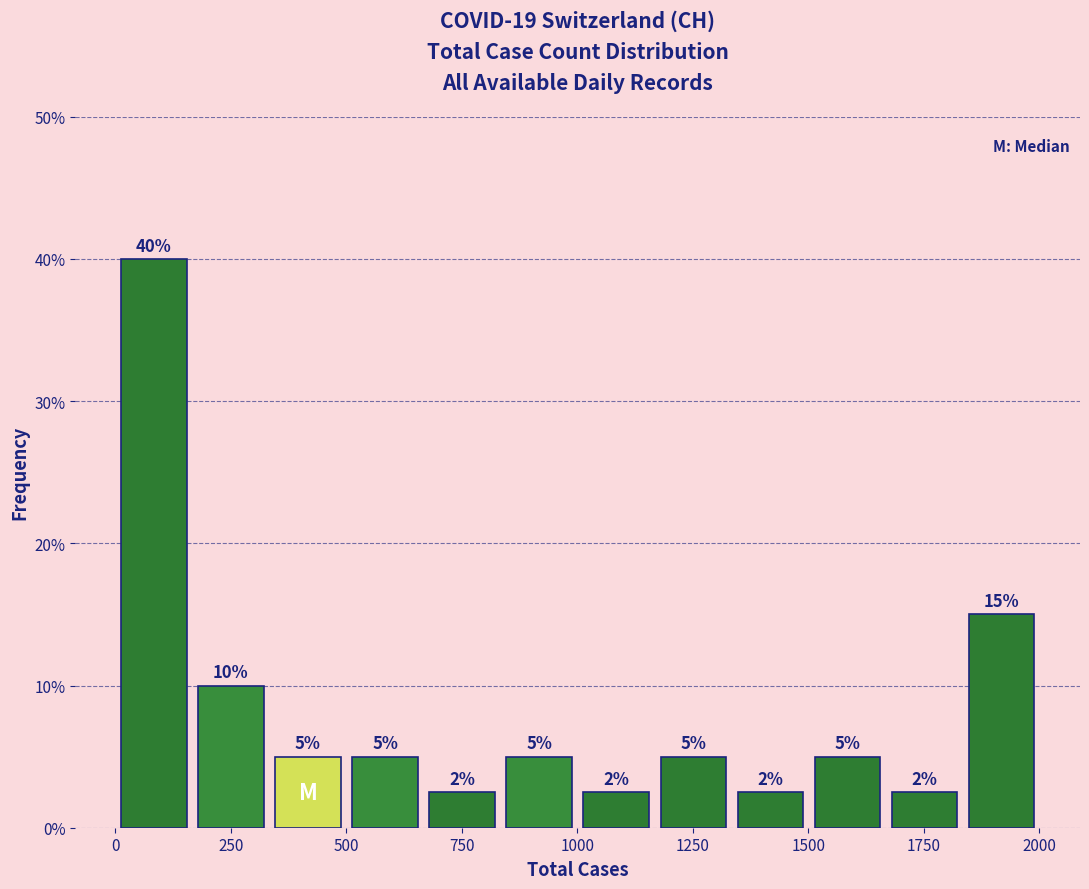

Read against the x-axis, roughly where is the centre of the tallest bar?

100